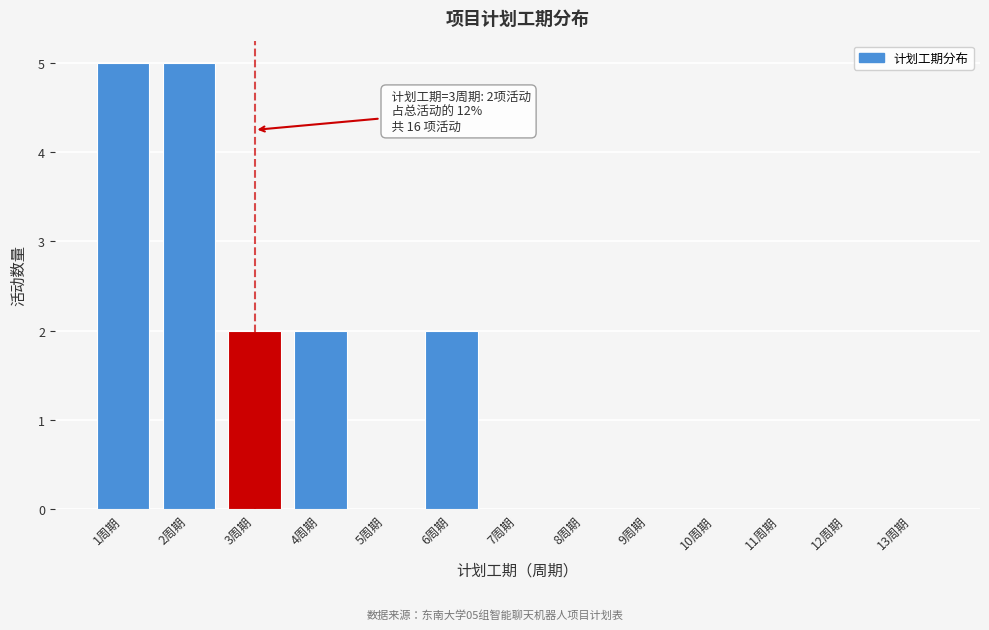

Reading left to right, transcribe all the data shown in this chart.

1周期=5	2周期=5	3周期=2	4周期=2	5周期=0	6周期=2	7周期=0	8周期=0	9周期=0	10周期=0	11周期=0	12周期=0	13周期=0